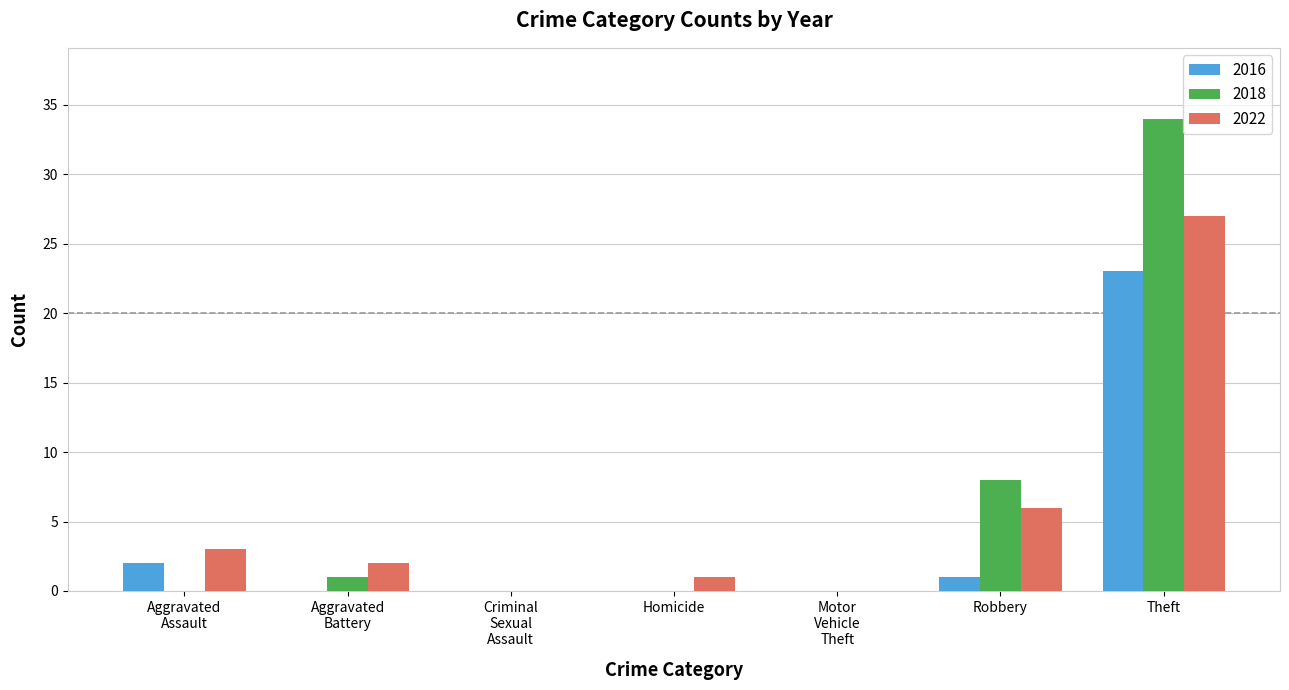

What is the maximum value for 2022?

27